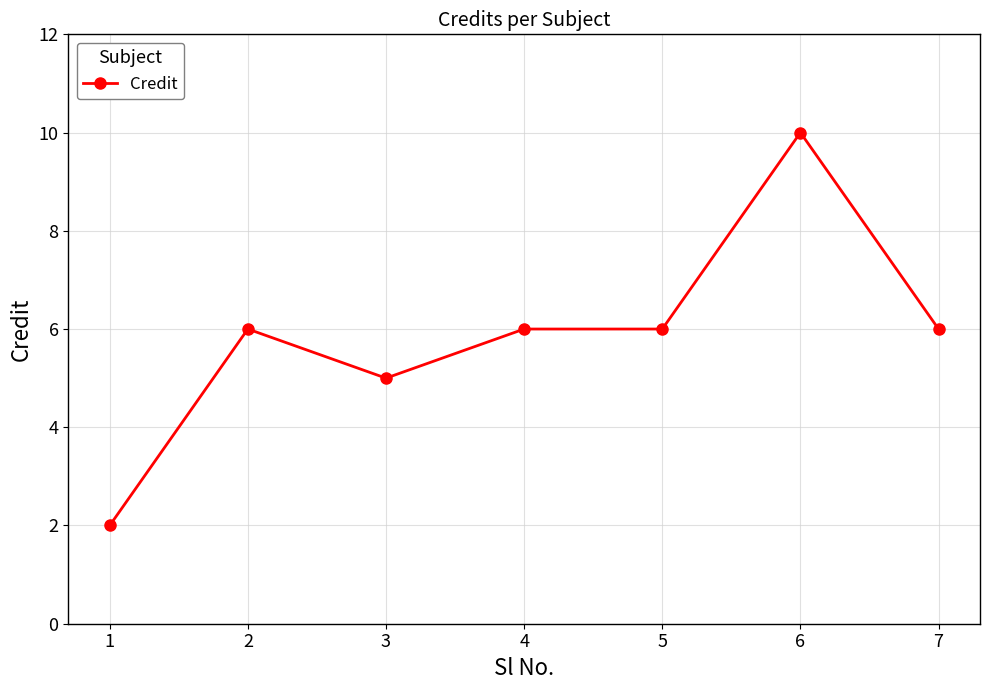

What is the approximate value at 4?

6